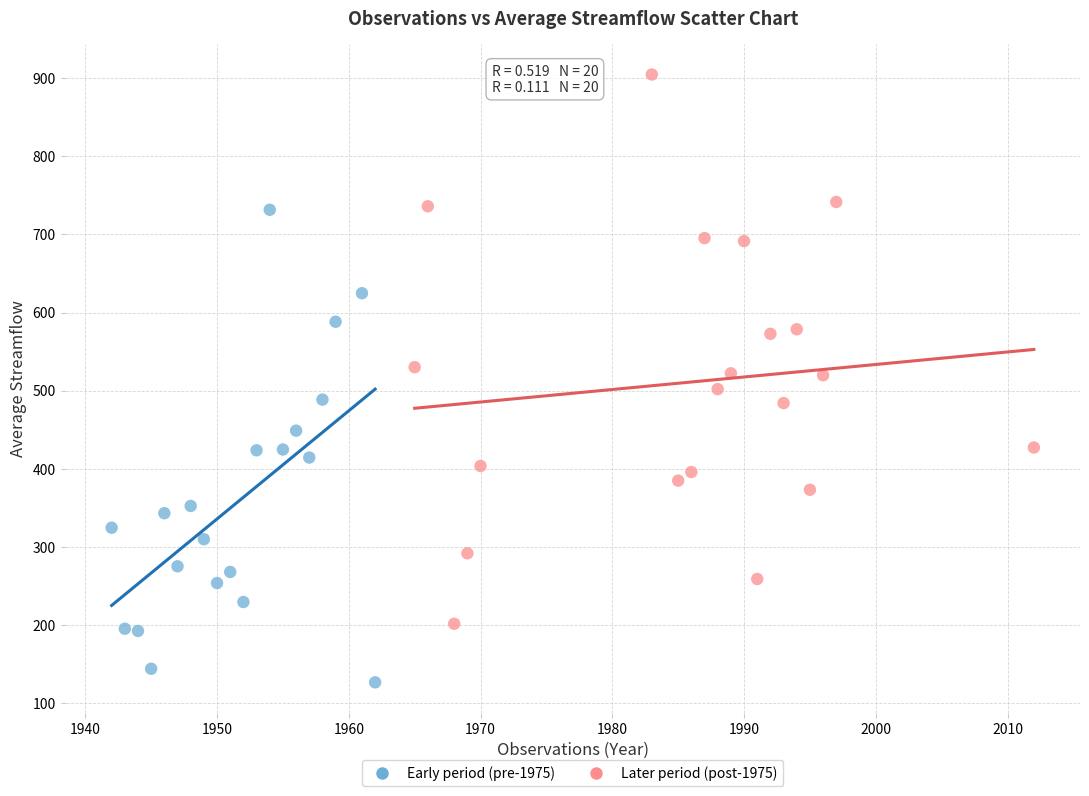

Which series has the widest spread of Y values?

Later period (post-1975)